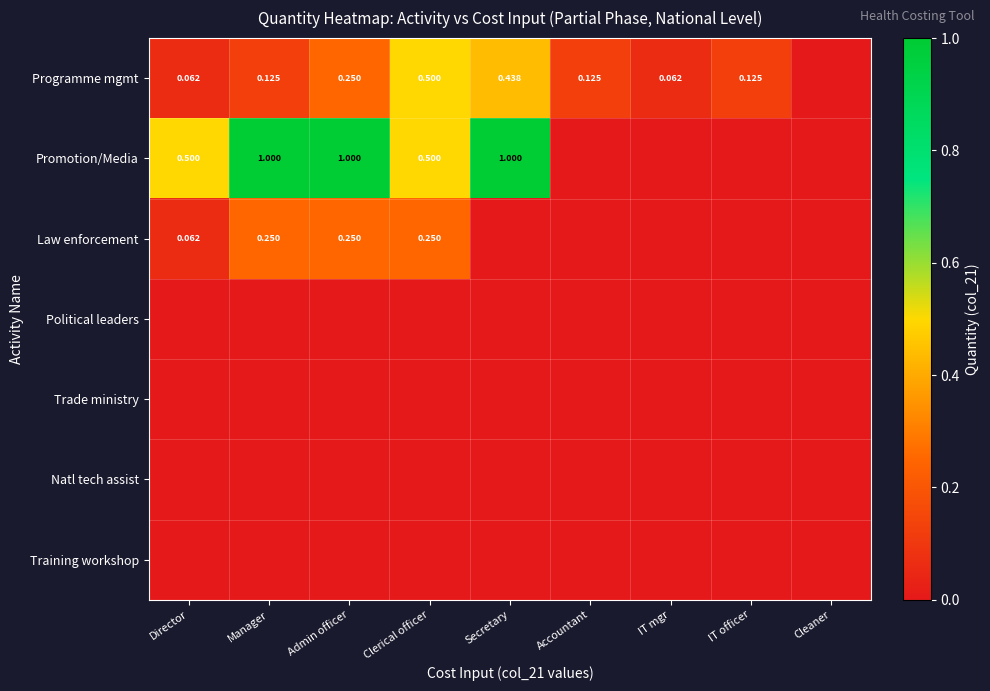

What is the sum of all Programme mgmt values?

1.7